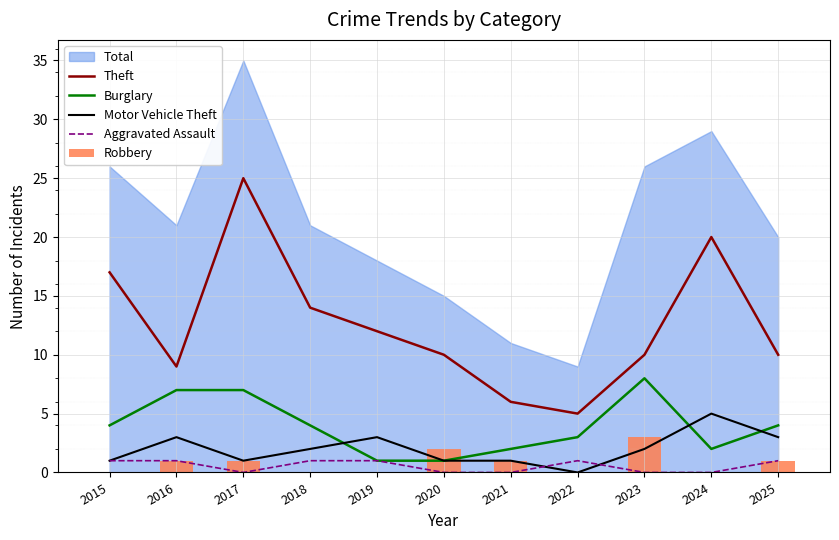

The Burglary series shows 7 at 2017. True or false?

True